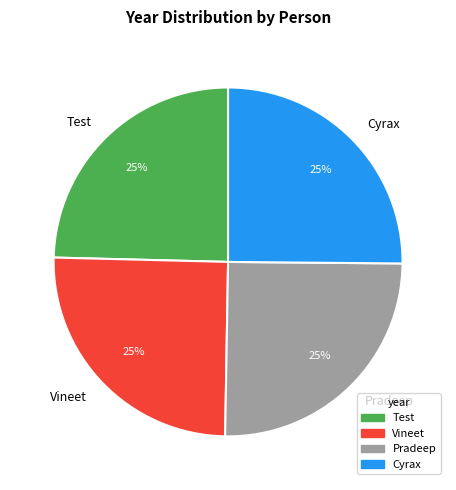

How many segments does this pie chart have?

4